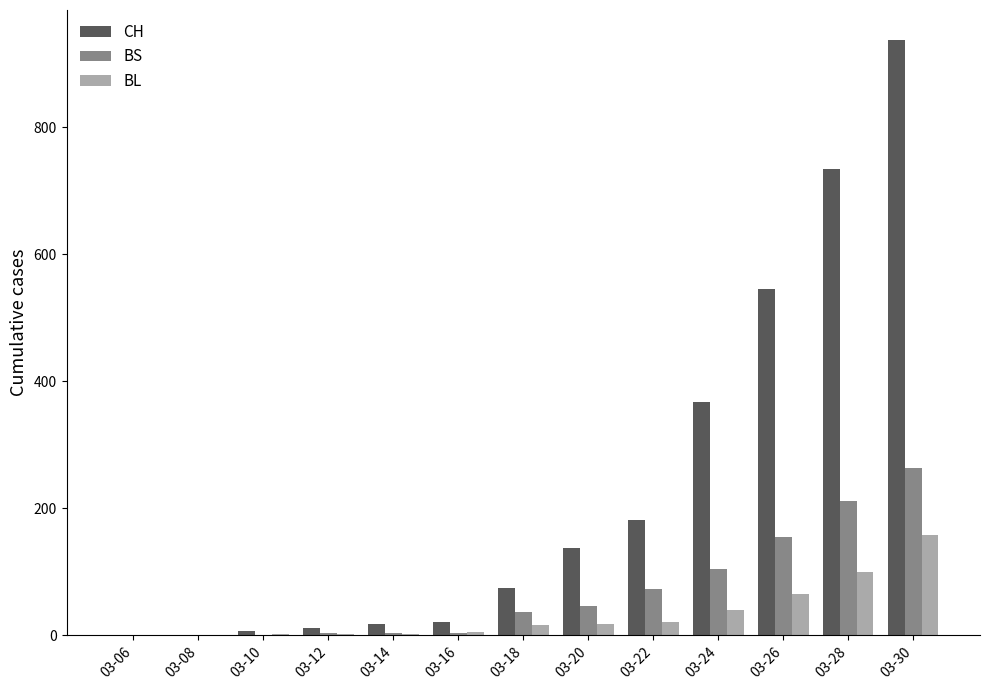

Is it true that BS equals 72 at 03-28?

False